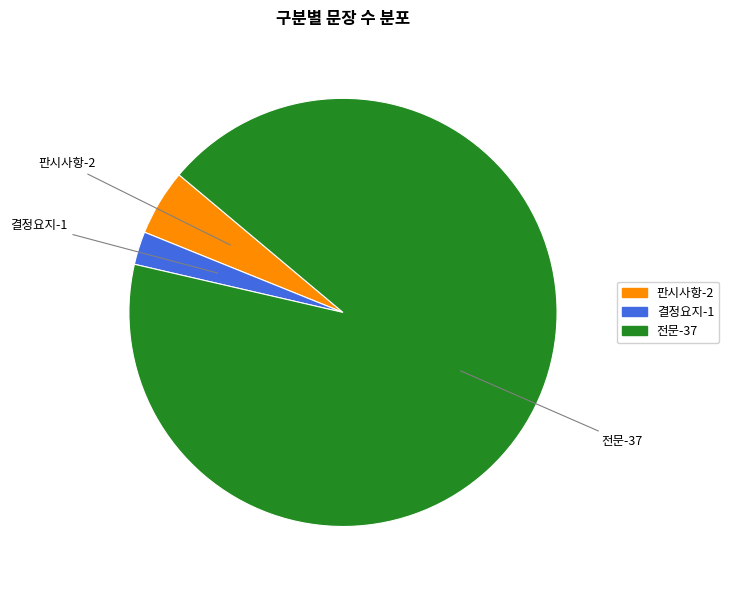

Do 전문 and 판시사항 together represent more than half of the pie?

Yes